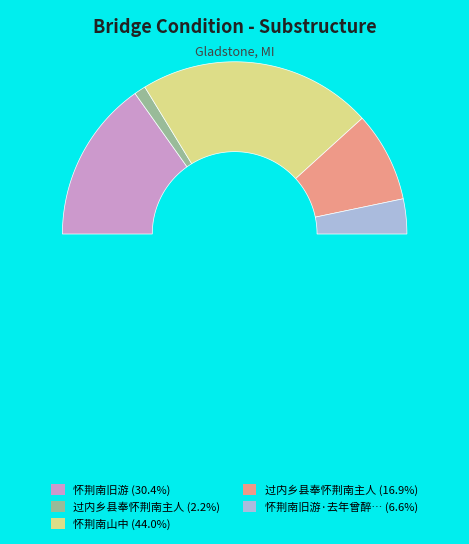

Which category has the smallest portion of the pie?

过内乡县奉怀荆南主人